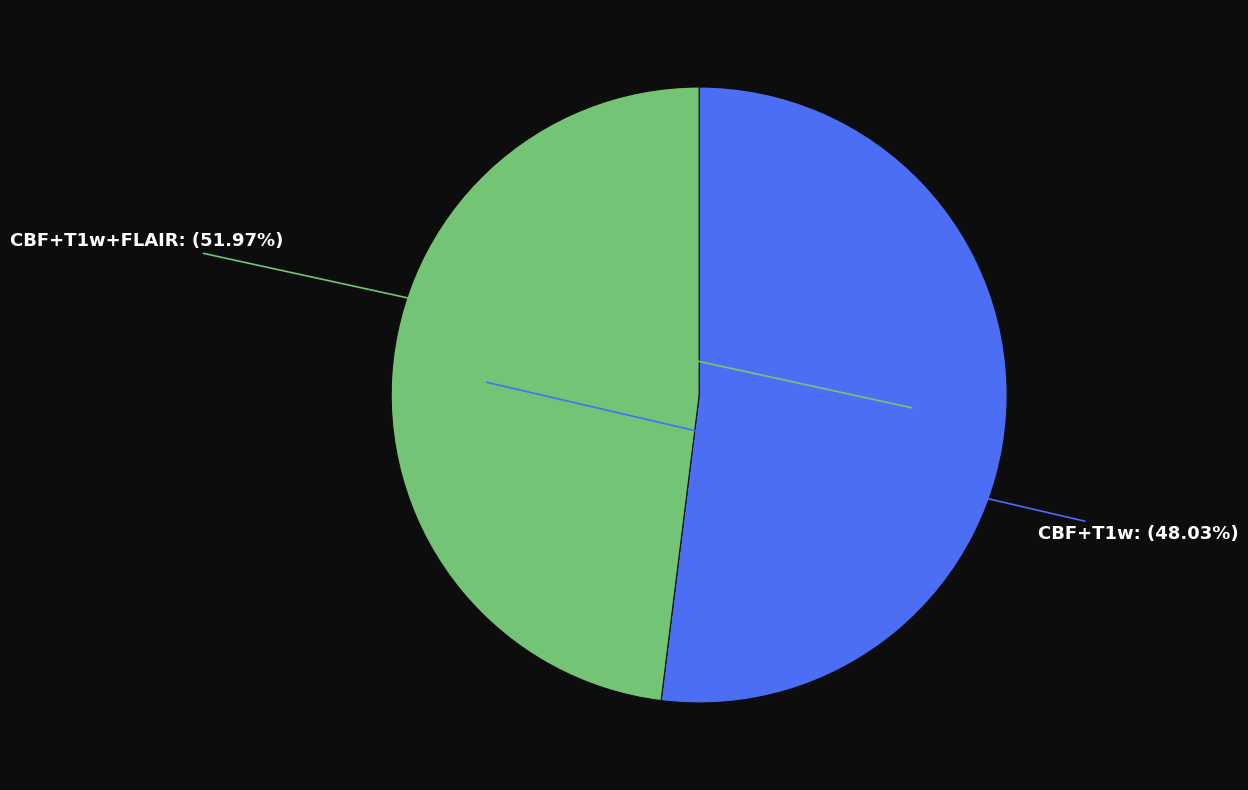

What percentage is the CBF+T1w+FLAIR slice, to the nearest percent?

52%